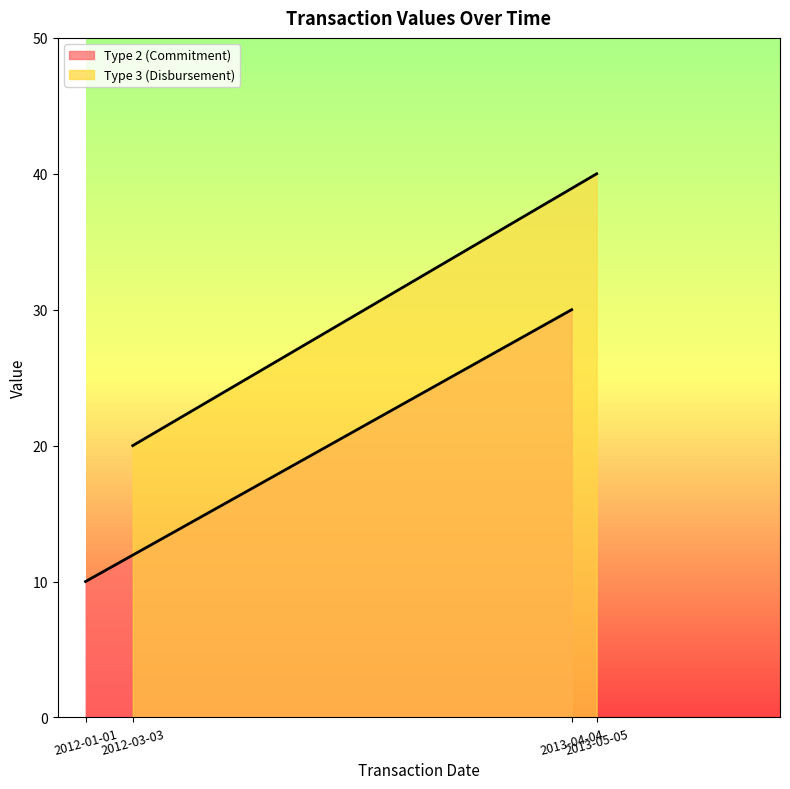

Rank the series by their average value, from highest to lowest.

Type 3 (Disbursement), Type 2 (Commitment)